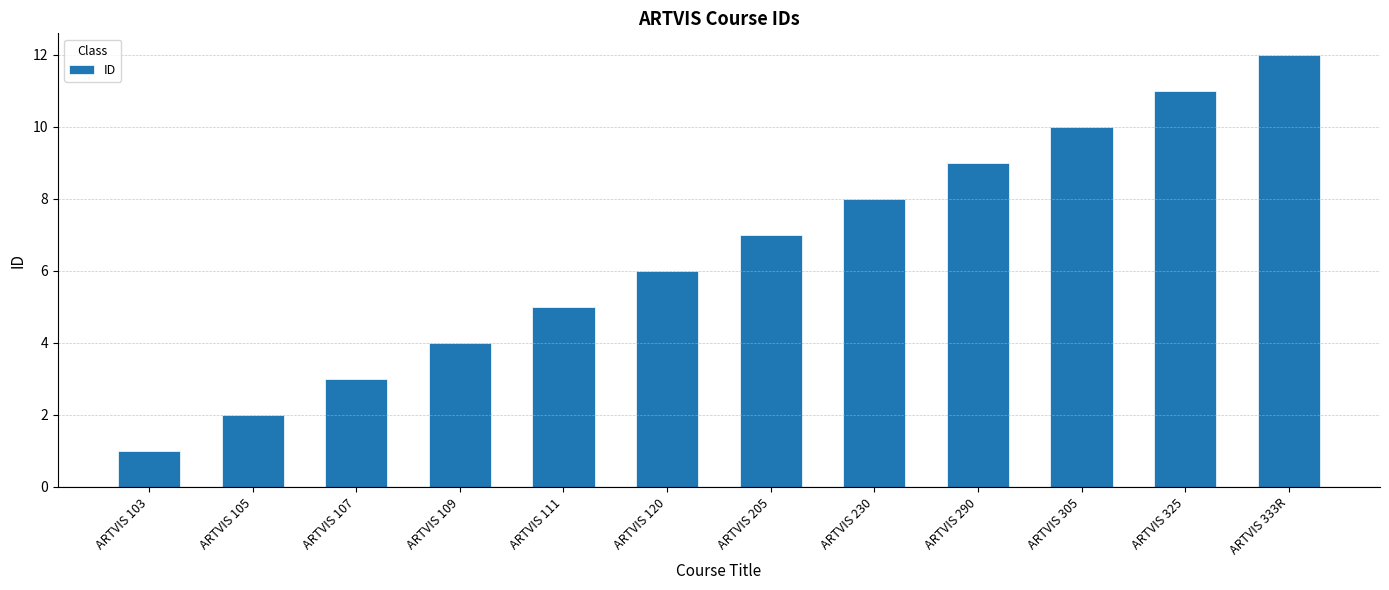

The value at ARTVIS 333R is 12. True or false?

True